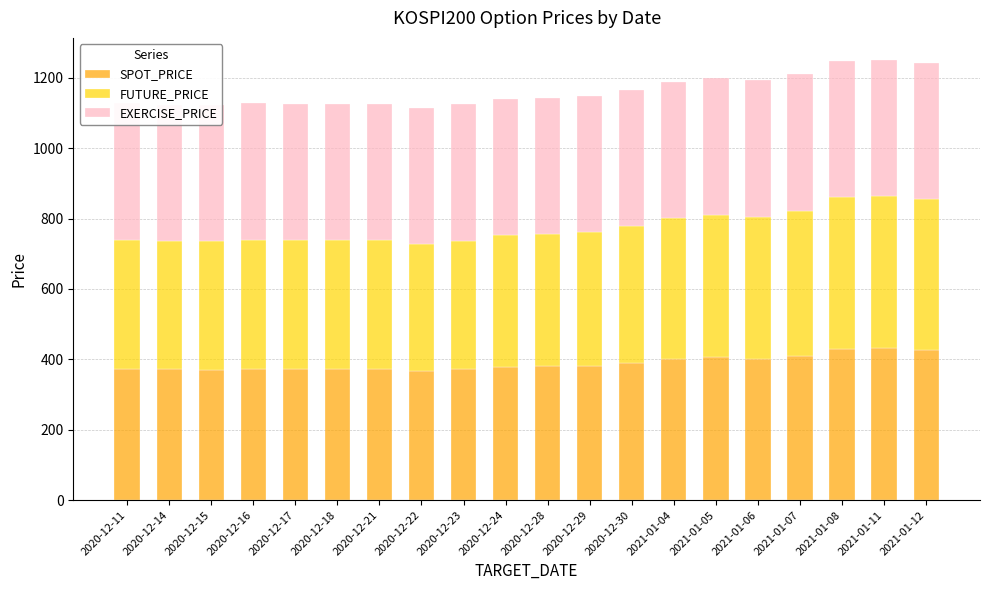

How many bars are there in each group?

3